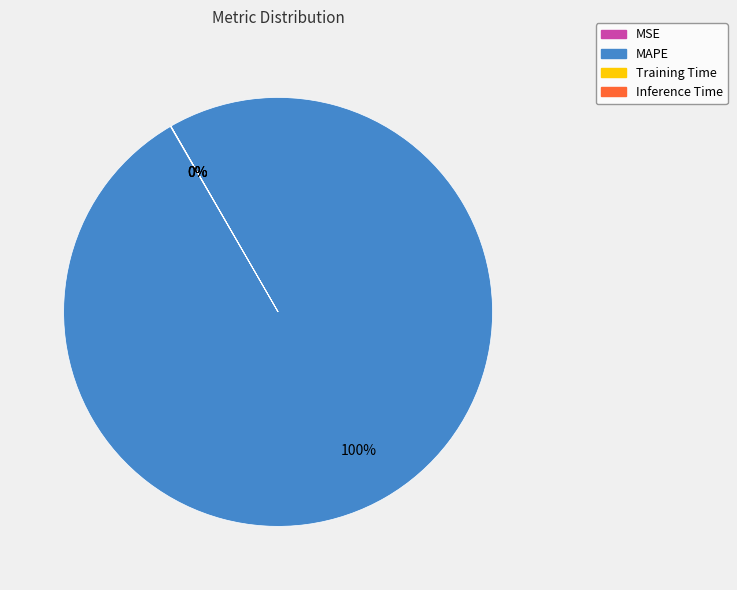

To the nearest percent, what is the difference between the largest and smallest slice percentages?

100%